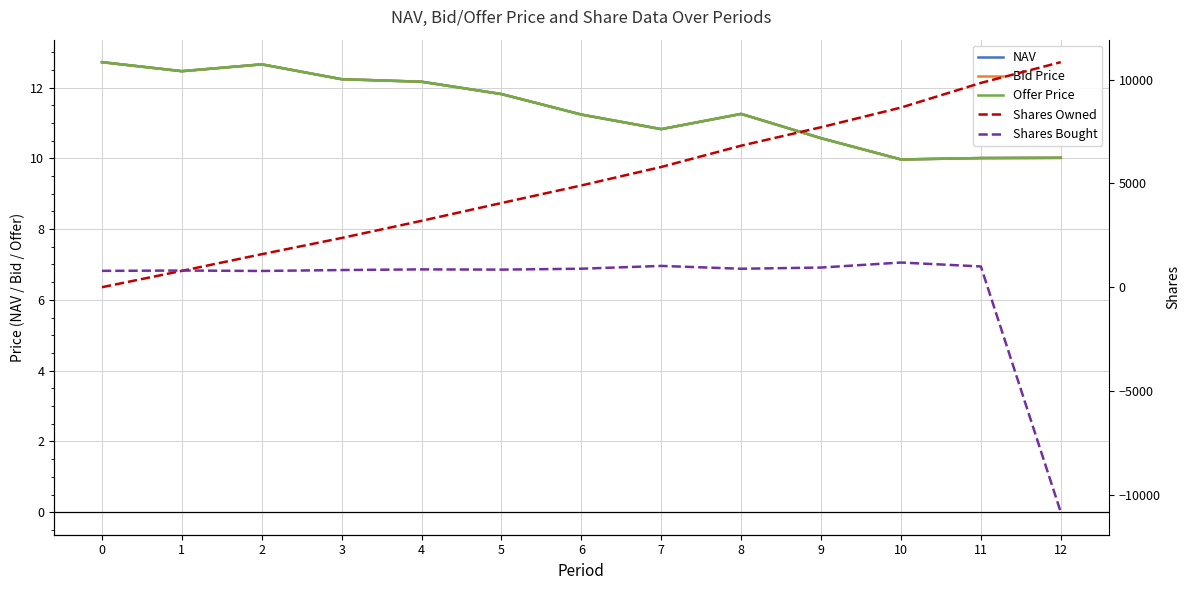

Reading left to right, extract all data points from this chart.

NAV: 0=12.7	1=12.5	2=12.7	3=12.2	4=12.2	5=11.8	6=11.2	7=10.8	8=11.3	9=10.6	10=10.0	11=10.0	12=10.0
Bid Price: 0=12.7	1=12.5	2=12.7	3=12.2	4=12.2	5=11.8	6=11.2	7=10.8	8=11.3	9=10.6	10=10.0	11=10.0	12=10.0
Offer Price: 0=12.7	1=12.5	2=12.7	3=12.2	4=12.2	5=11.8	6=11.2	7=10.8	8=11.3	9=10.6	10=10.0	11=10.0	12=10.0
Shares Owned: 0=0.0	1=786.4	2=1588.9	3=2370.7	4=3196.8	5=4054.2	6=4900.6	7=5790.6	8=6815.6	9=7704.2	10=8650.5	11=9838.4	12=10837.8
Shares Bought: 0=786.4	1=802.5	2=781.8	3=826.1	4=857.4	5=846.4	6=890.1	7=1025.0	8=888.5	9=946.3	10=1187.9	11=999.4	12=-10837.8